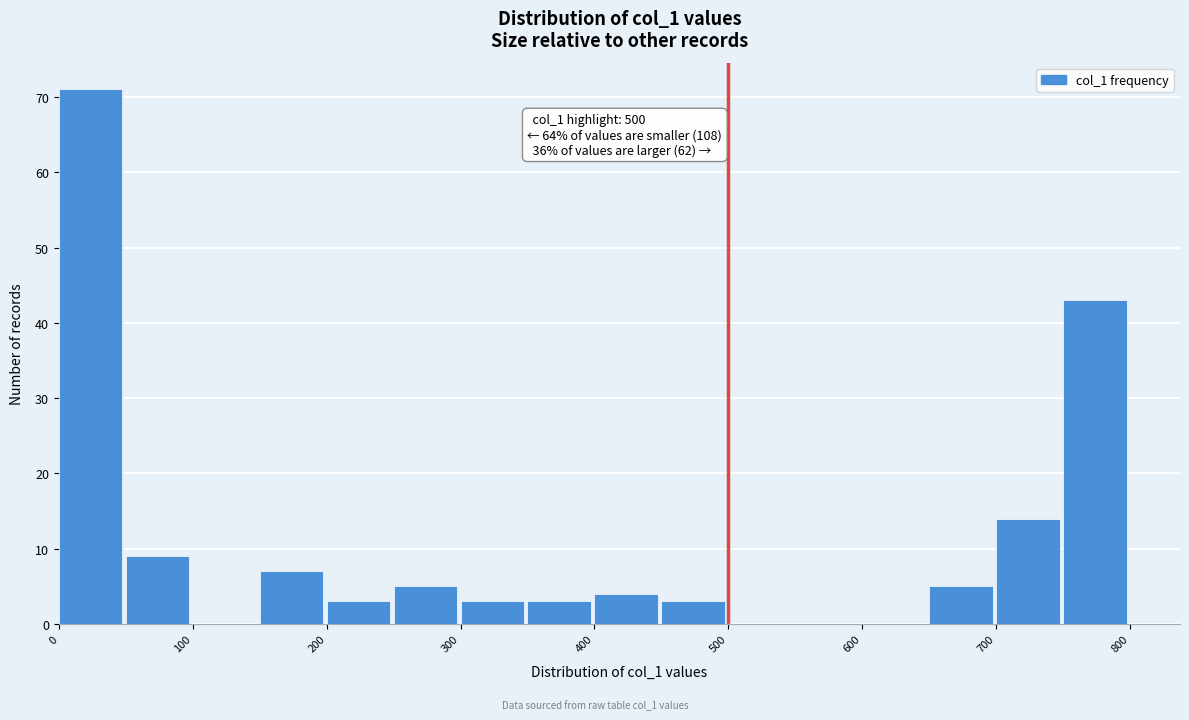

Over which range of the x-axis is the bar tallest?

0 to 50